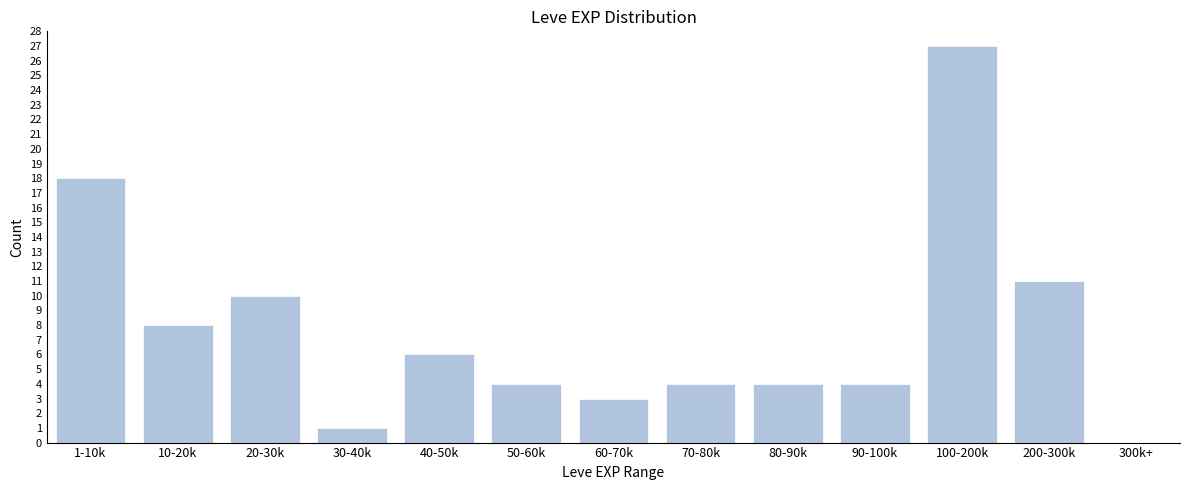

Reading right to left, transcribe all the data shown in this chart.

300k+=0	200-300k=11	100-200k=27	90-100k=4	80-90k=4	70-80k=4	60-70k=3	50-60k=4	40-50k=6	30-40k=1	20-30k=10	10-20k=8	1-10k=18